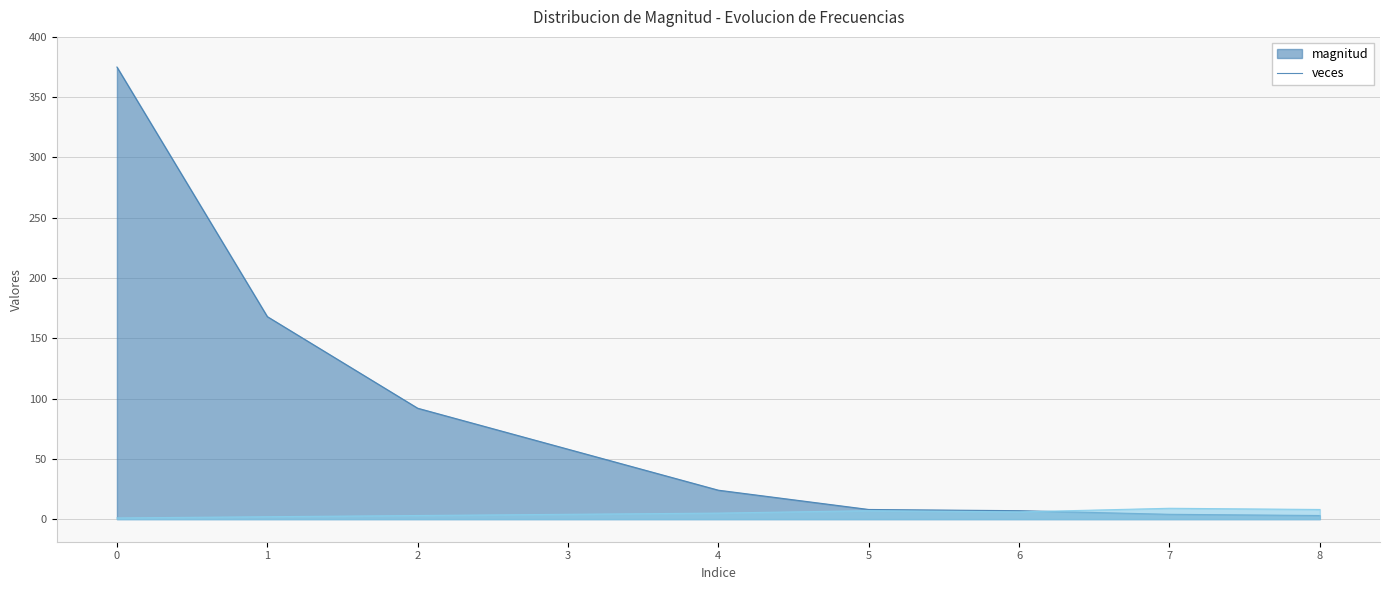

Where do magnitud and veces first cross each other?

6 and 7